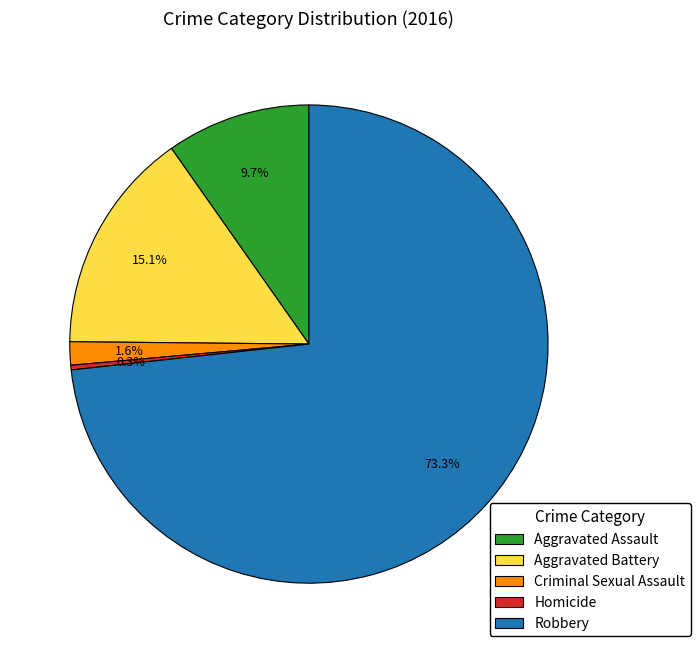

Rank the categories by value from lowest to highest.

Homicide, Criminal Sexual Assault, Aggravated Assault, Aggravated Battery, Robbery